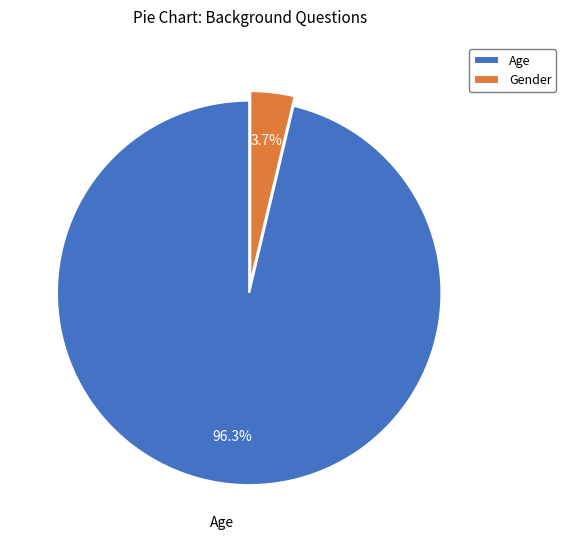

Rank the categories by value from highest to lowest.

Age, Gender